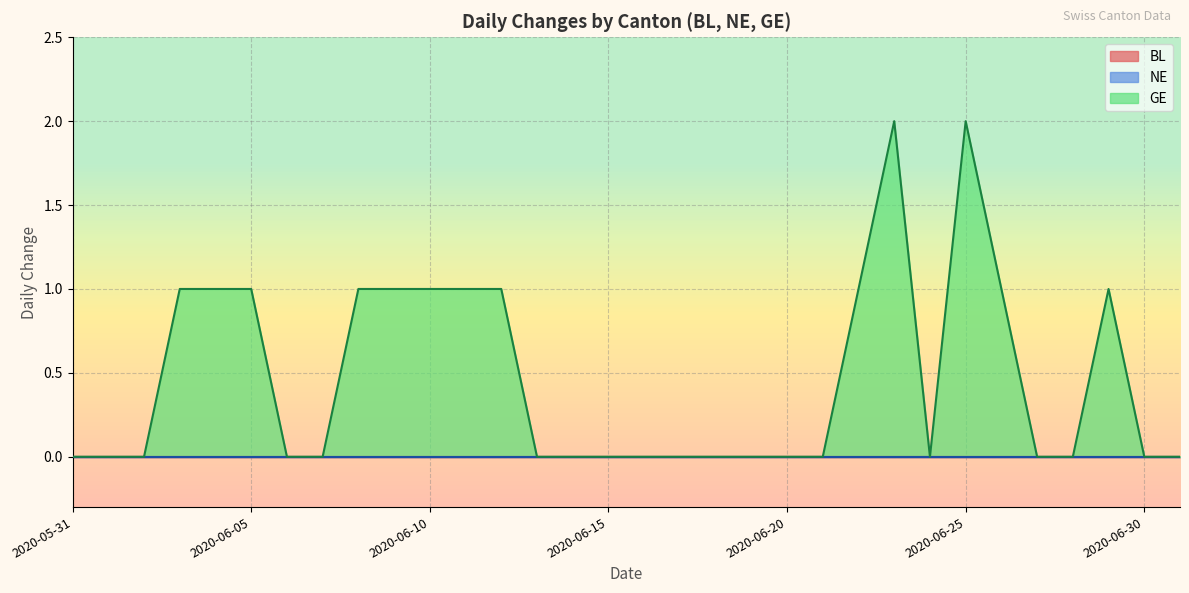

At which category is the sum across all series the highest?

2020-06-23